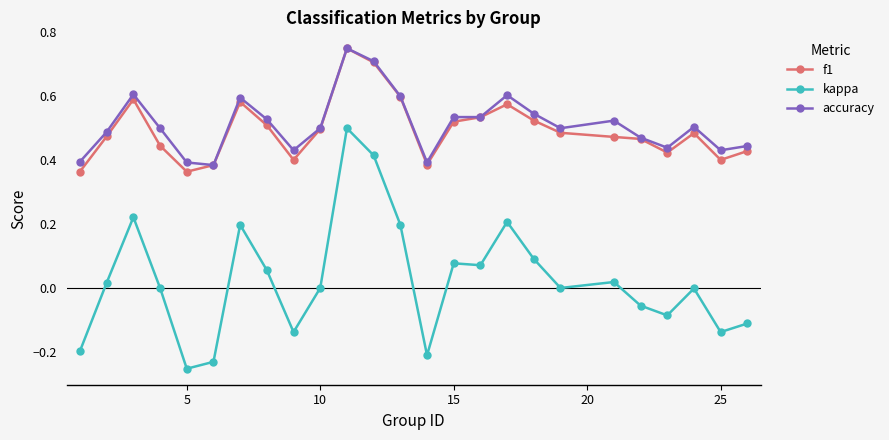

What is the value of the f1 point at the 12th from the left?

0.7